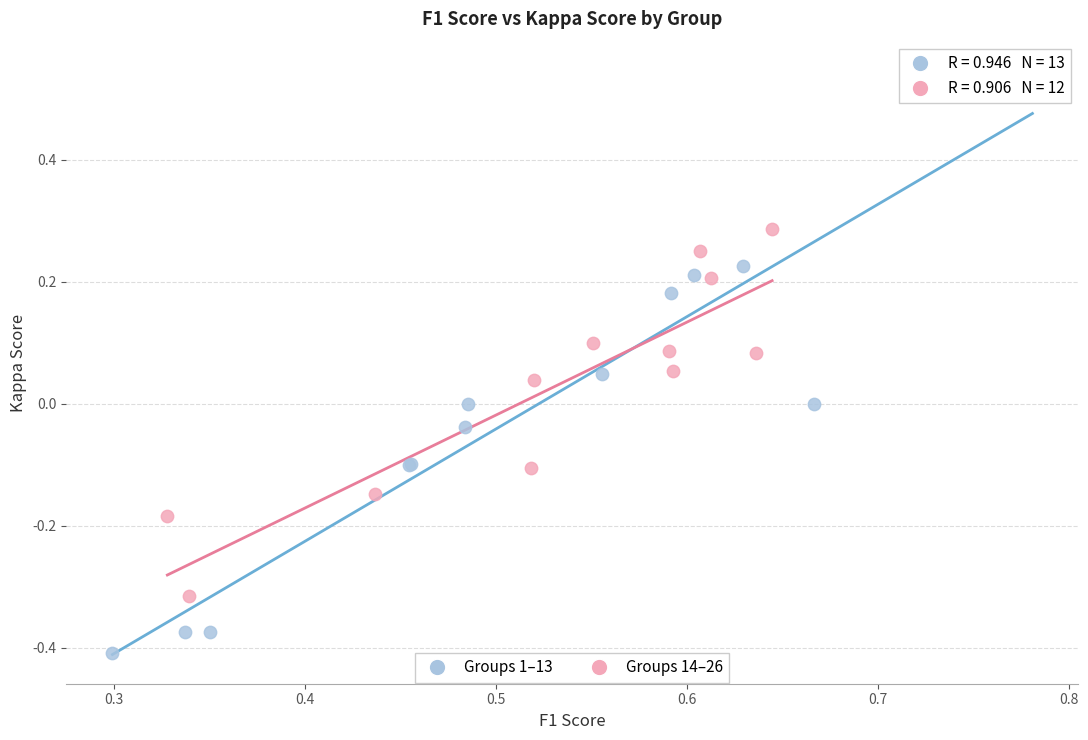

Which series contains the lowest Y value?

Groups 1–13